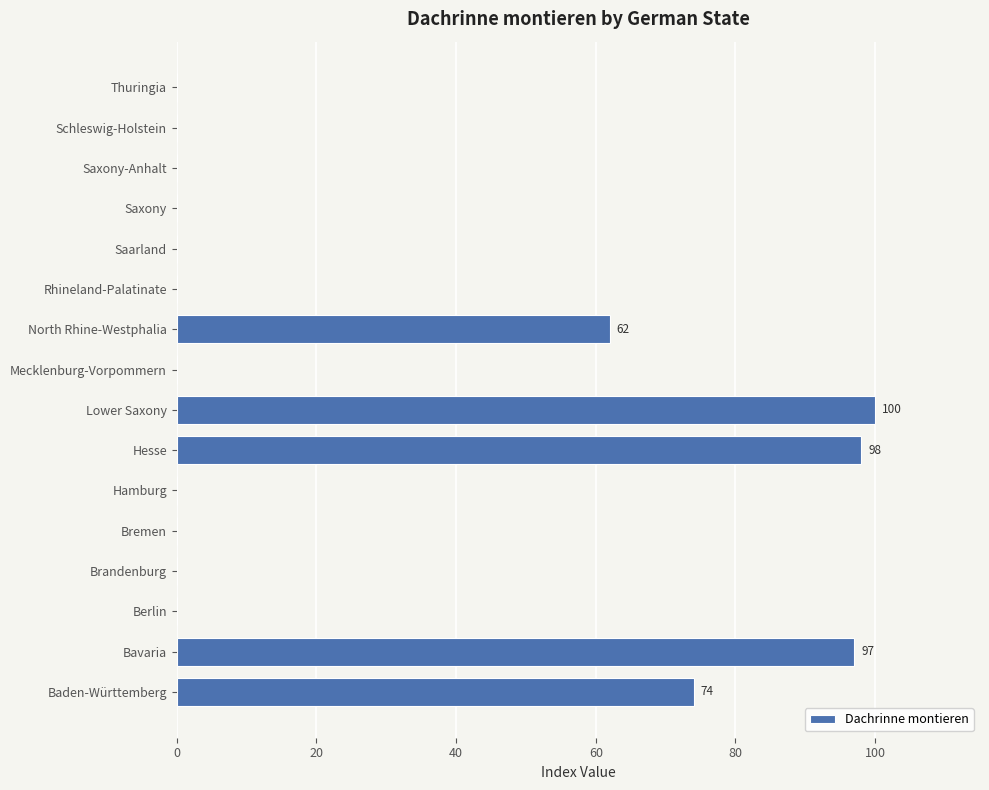

Between Lower Saxony and Berlin, which is larger?

Lower Saxony